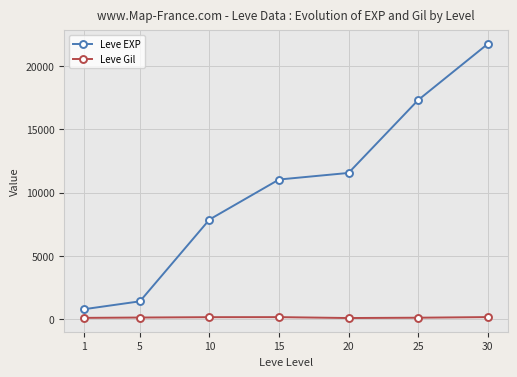

True or false: Leve EXP has more than 0 points higher than both neighbors.

False